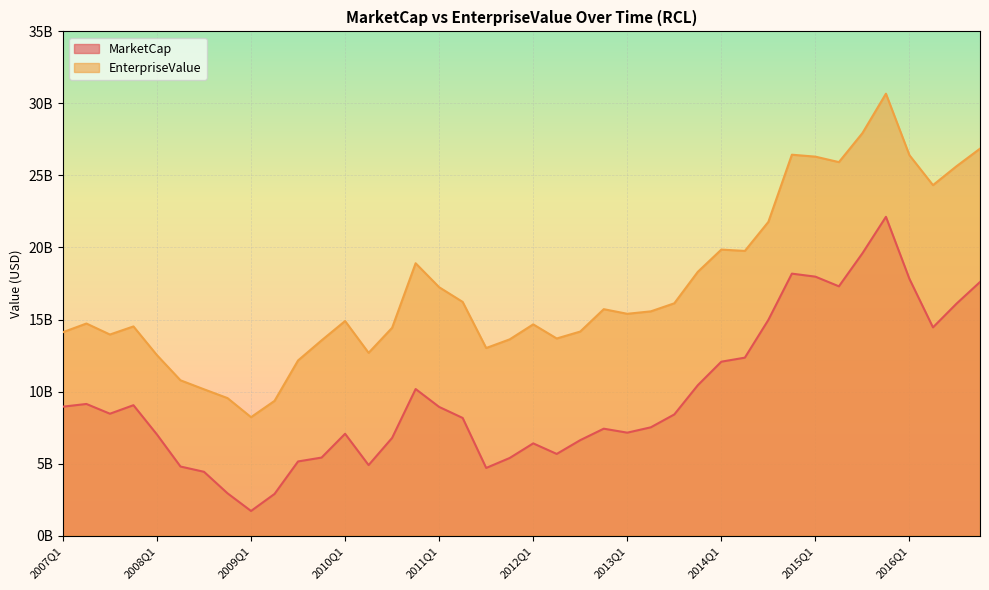

What is the approximate value of EnterpriseValue at 2015Q4?

30675258920.0